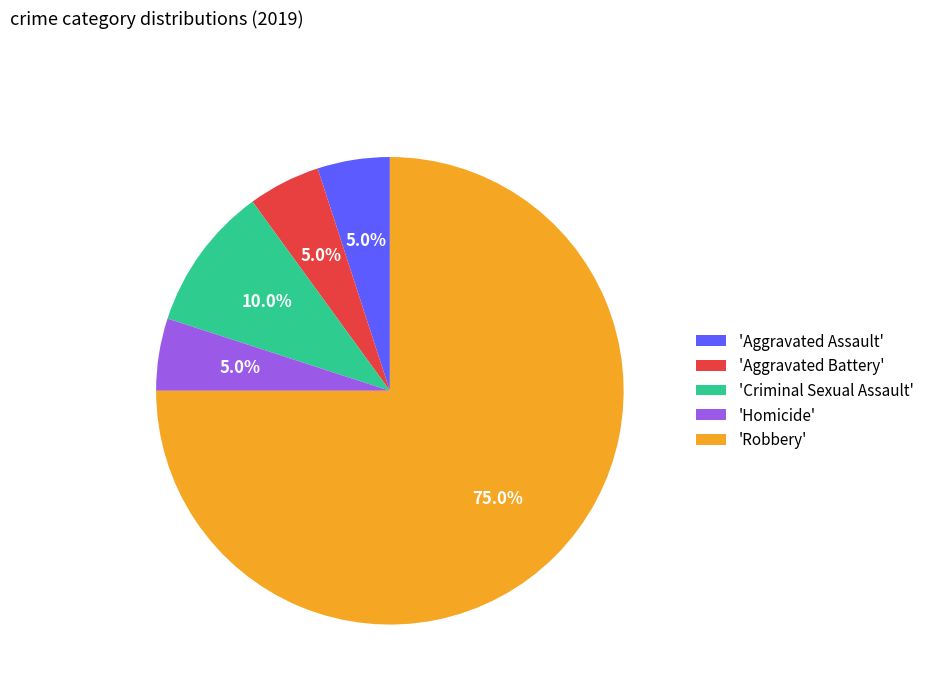

Which category has the biggest portion of the pie?

'Robbery'